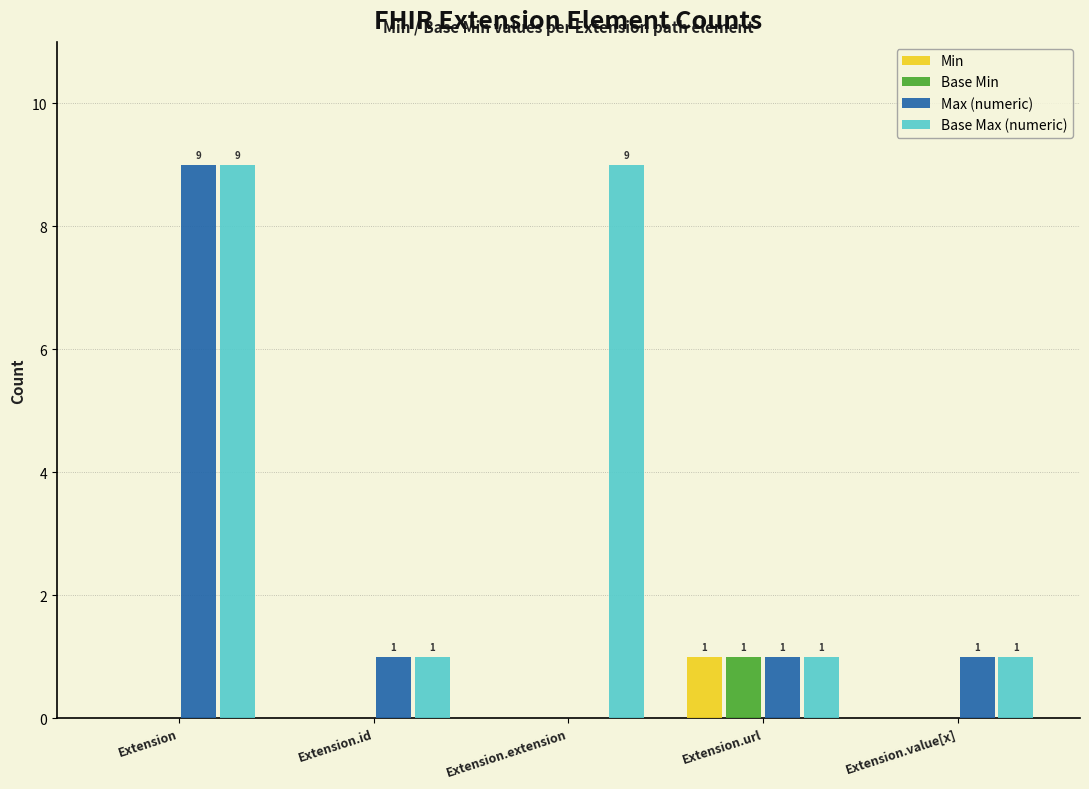

What value does the Min series have at Extension.url?

1